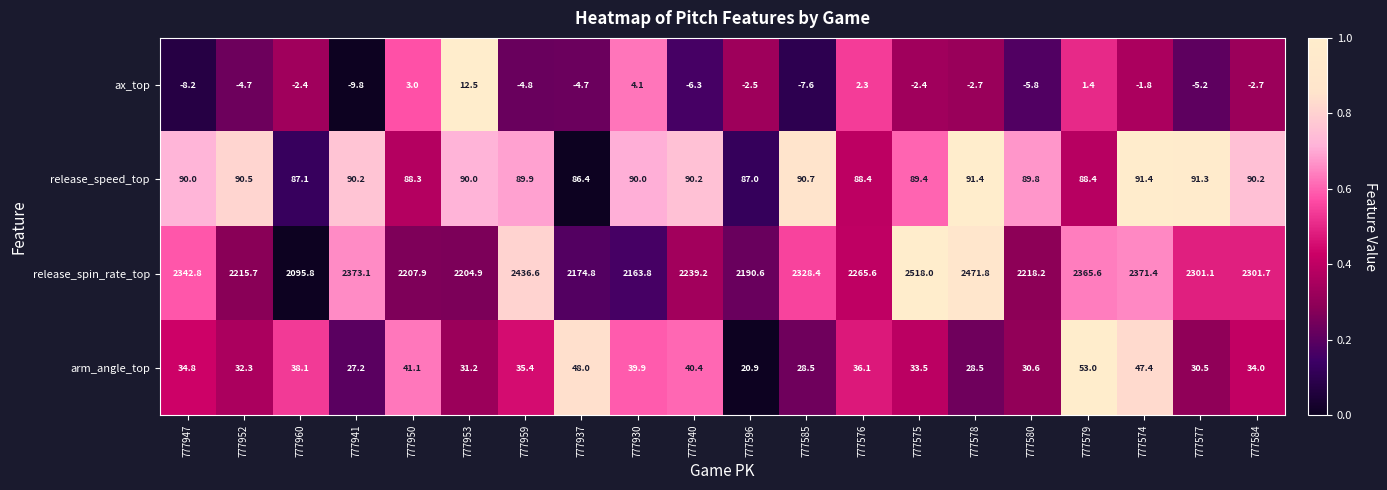

At which label does arm_angle_top reach its peak?

777579